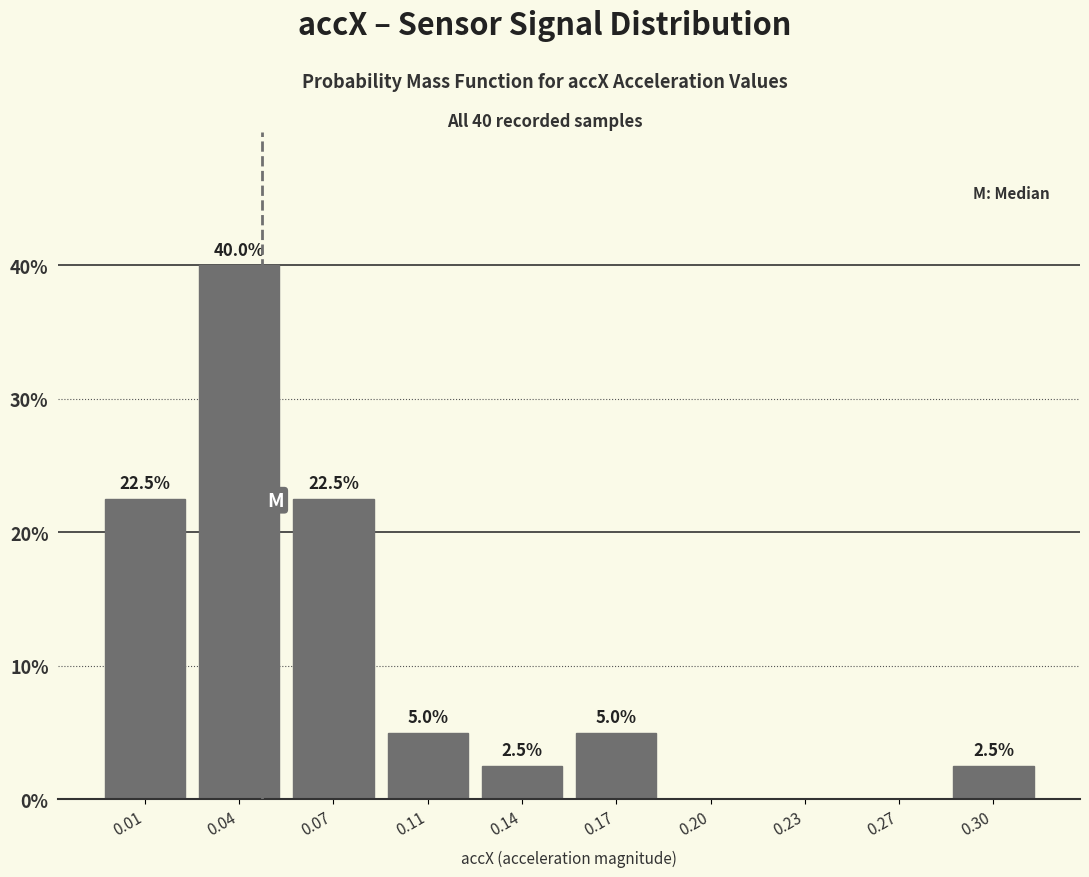

Reading right to left, extract all data points from this chart.

0.30=2.5	0.27=0.0	0.23=0.0	0.20=0.0	0.17=5.0	0.14=2.5	0.11=5.0	0.07=22.5	0.04=40.0	0.01=22.5